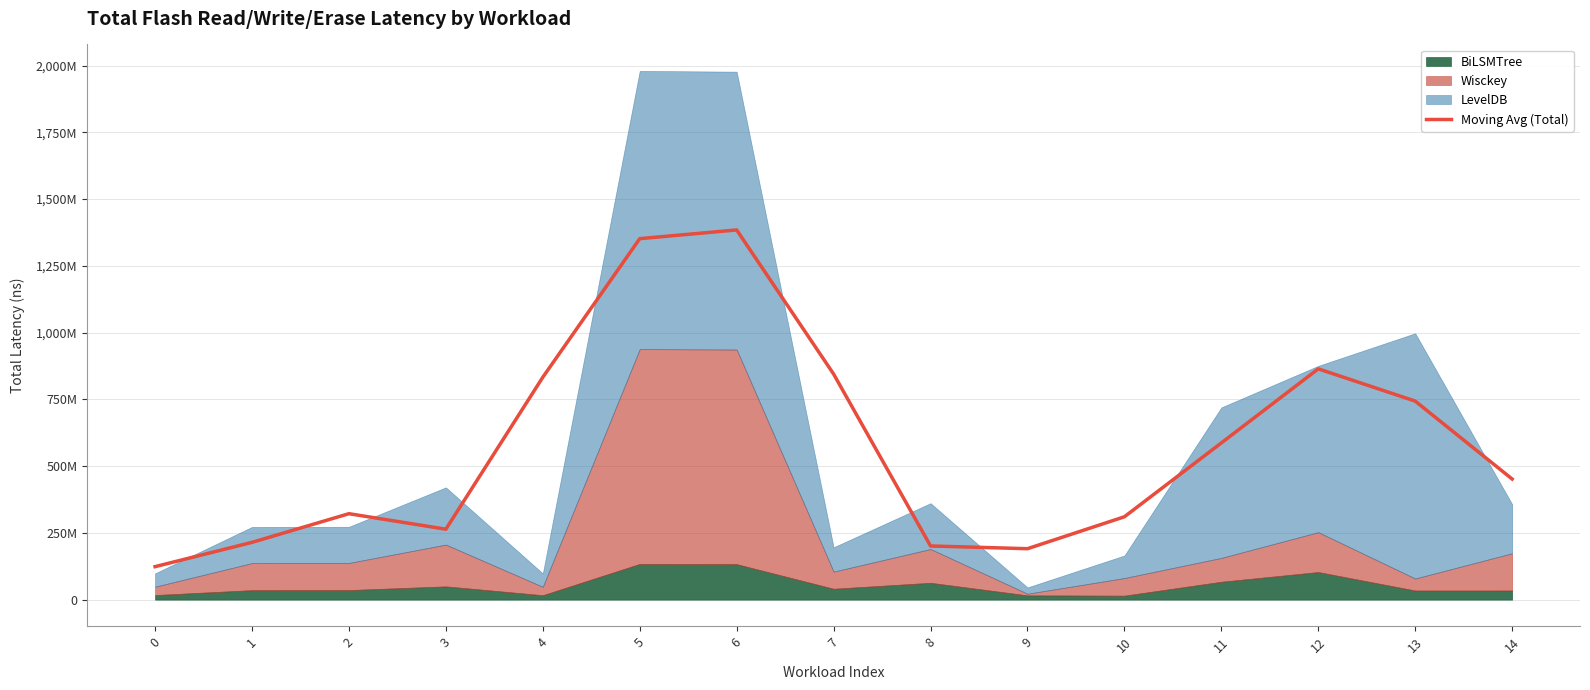

True or false: the data shows 635740559.0 at 14.

False